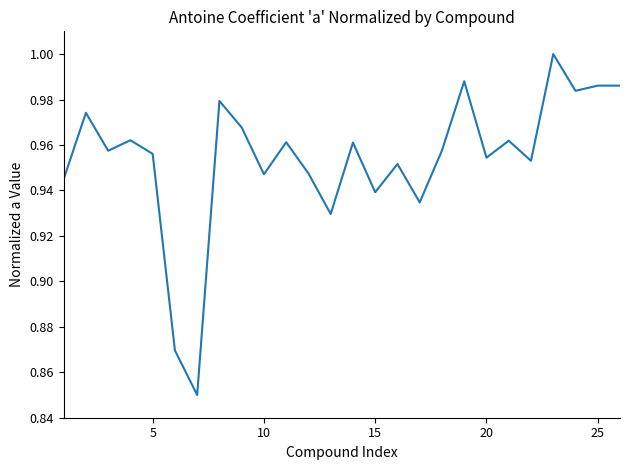

Does the chart have visible grid lines?

No